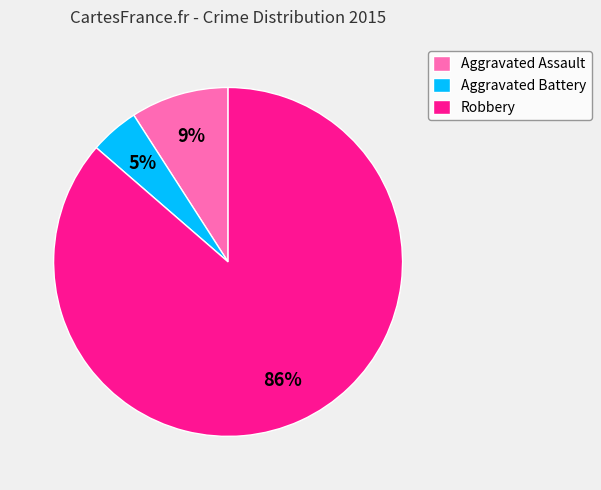

Approximately how many times larger is the value at Aggravated Battery compared to Robbery?

0.1